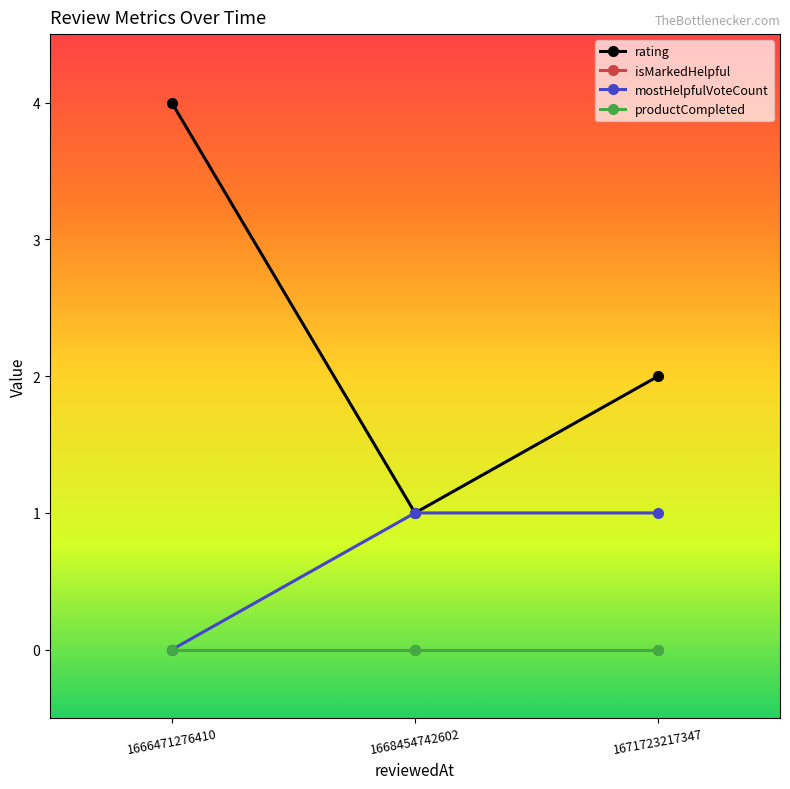

Reading left to right, what are all the values shown in this chart?

rating: 4	1	2
isMarkedHelpful: 0	0	0
mostHelpfulVoteCount: 0	1	1
productCompleted: 0	0	0